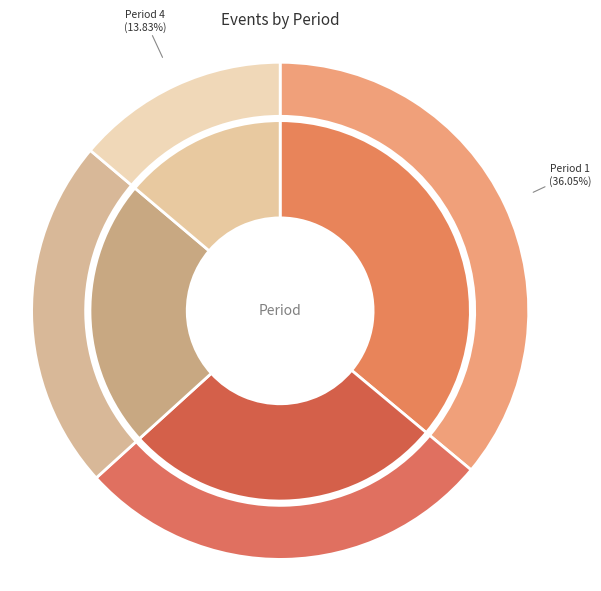

To the nearest percent, what percentage of the pie is Period 3?

23%